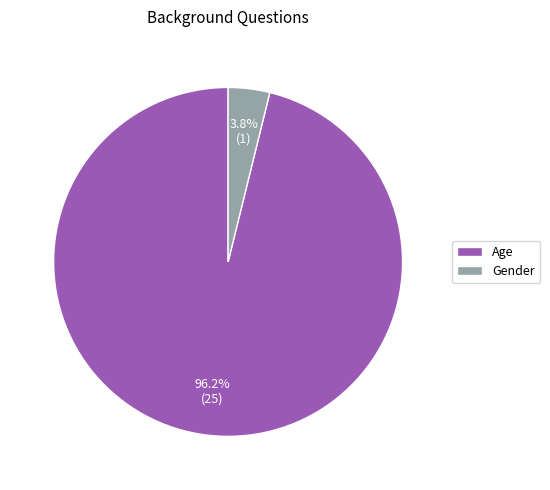

What is the total percentage of Gender and Age?

100.0%